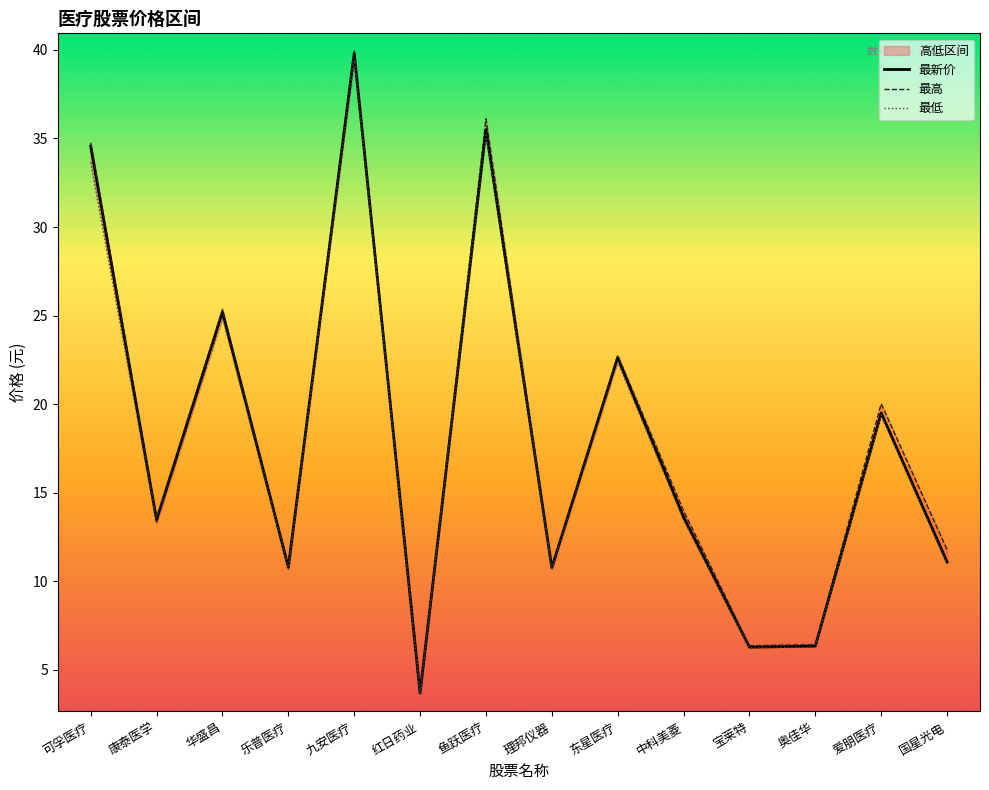

Which has a higher value, 乐普医疗 or 华盛昌?

华盛昌